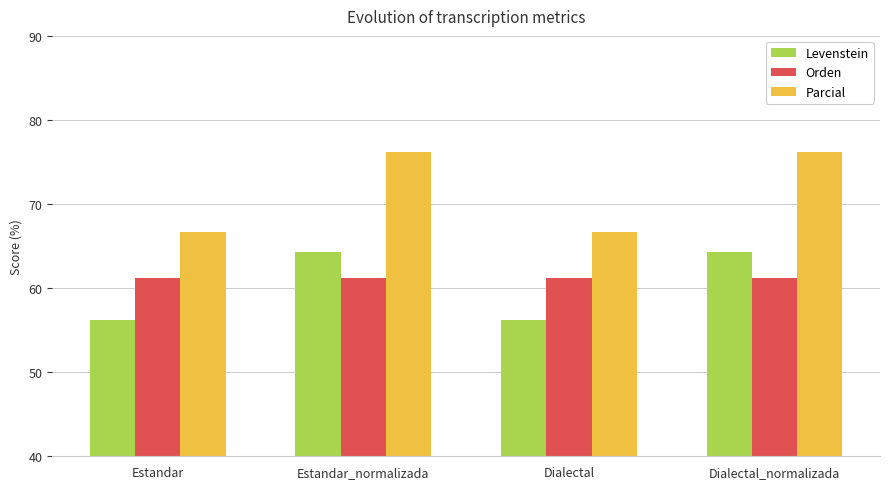

What is the approximate value of Parcial at Estandar_normalizada?

76.2